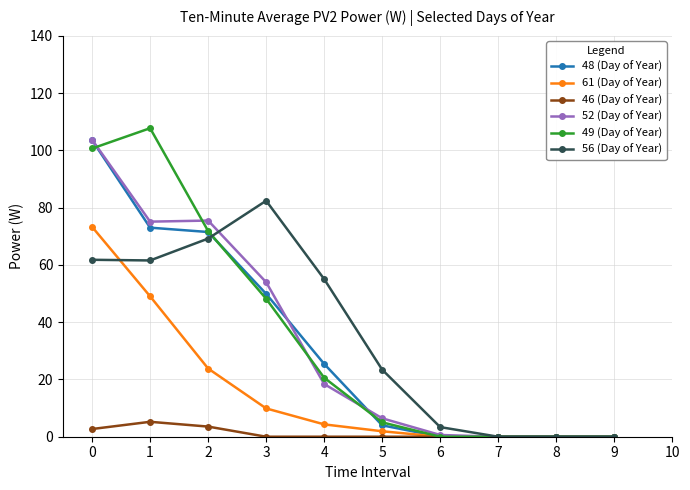

True or false: 48 (Day of Year) has a value of 34.4 at 4.

False